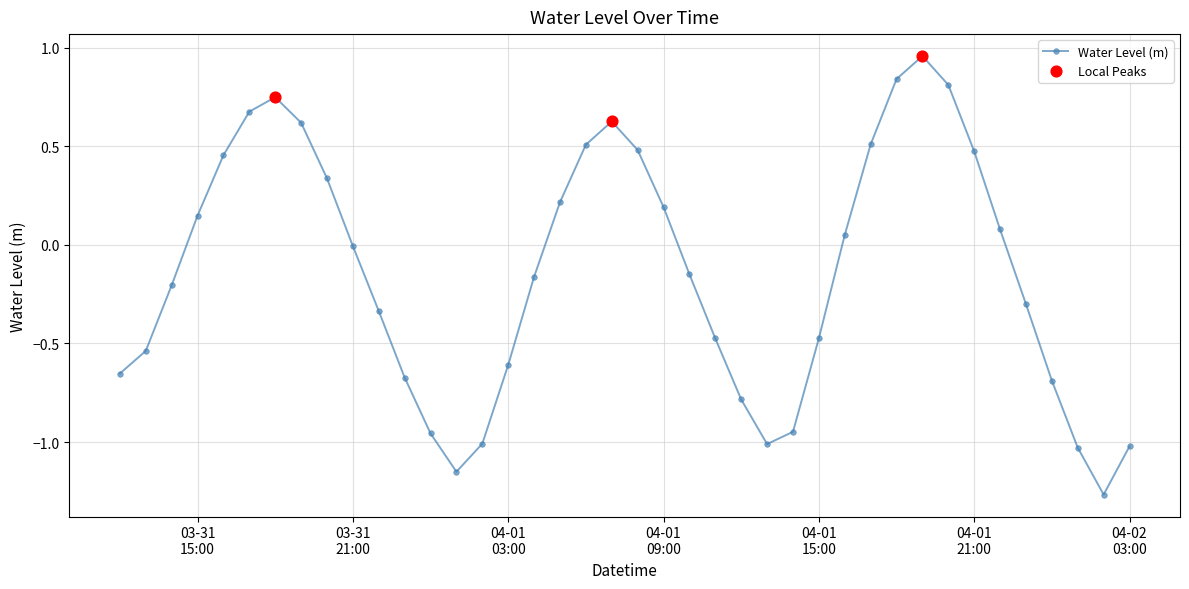

What is the sum of all values?

-5.7